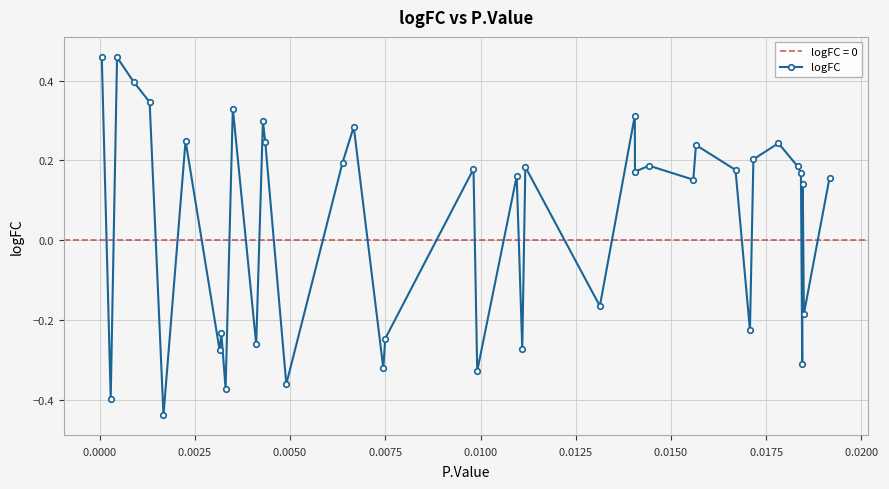

How many interior local valleys (lower than both neighbors) does the data have?

15